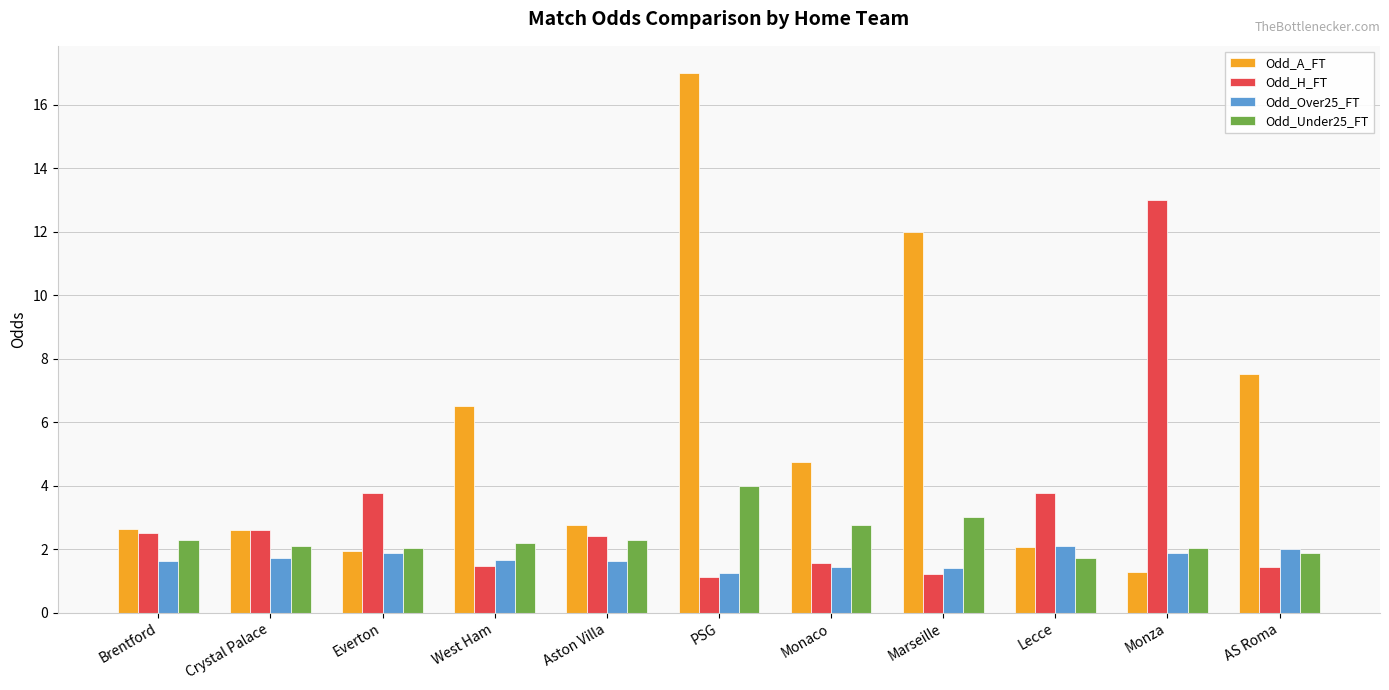

Between Everton and Monaco, which series saw the biggest shift?

Odd_A_FT